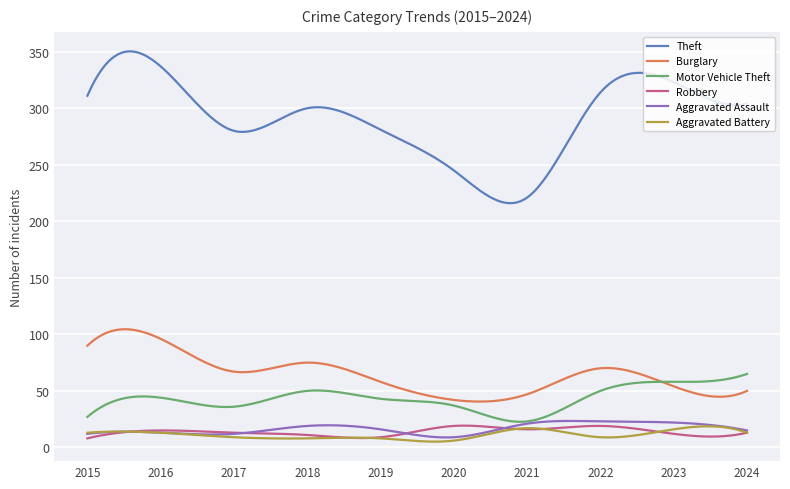

True or false: Theft and Aggravated Battery intersect in this chart.

False